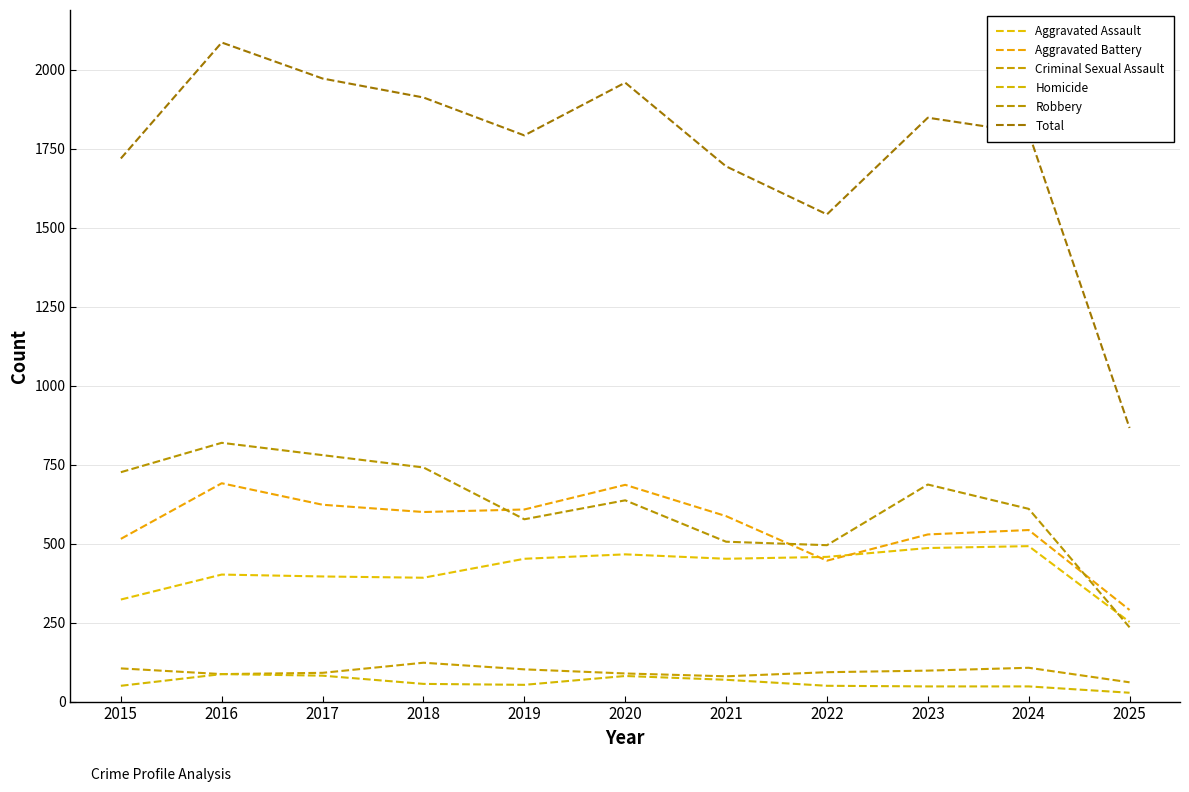

Is this an area chart (filled region under the line)?

No